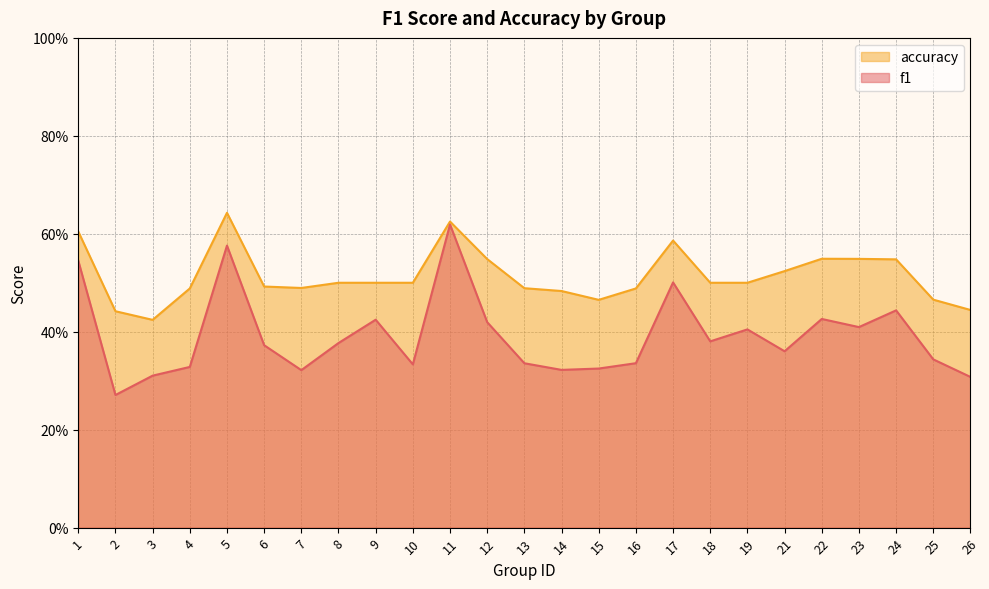

List the series in order of their peak value, highest first.

accuracy, f1